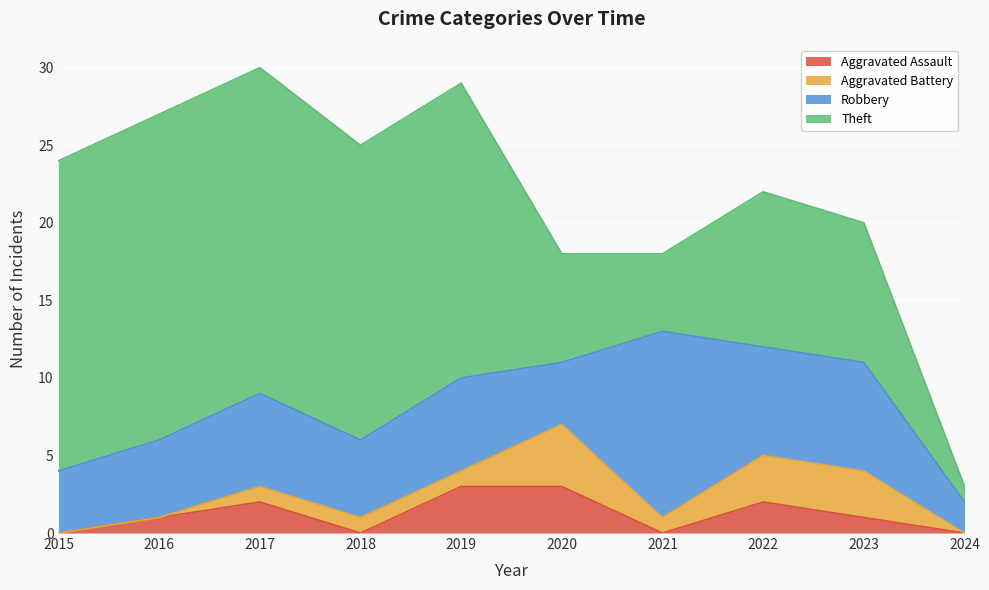

Rank the series by their maximum value, from lowest to highest.

Aggravated Assault, Aggravated Battery, Robbery, Theft